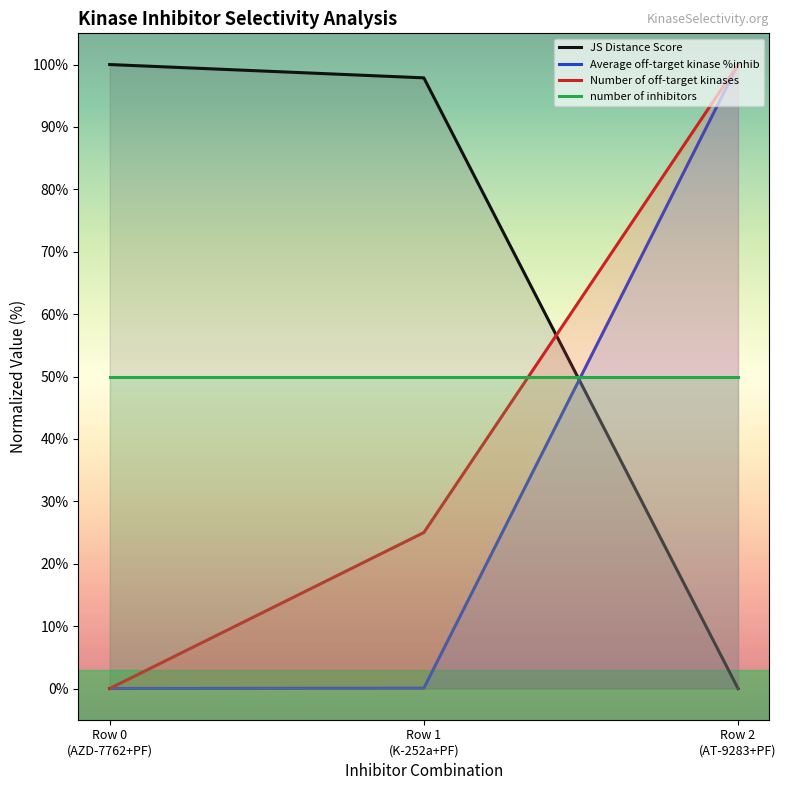

Rank the series by their maximum value, from lowest to highest.

number of inhibitors, JS Distance Score, Average off-target kinase %inhib, Number of off-target kinases